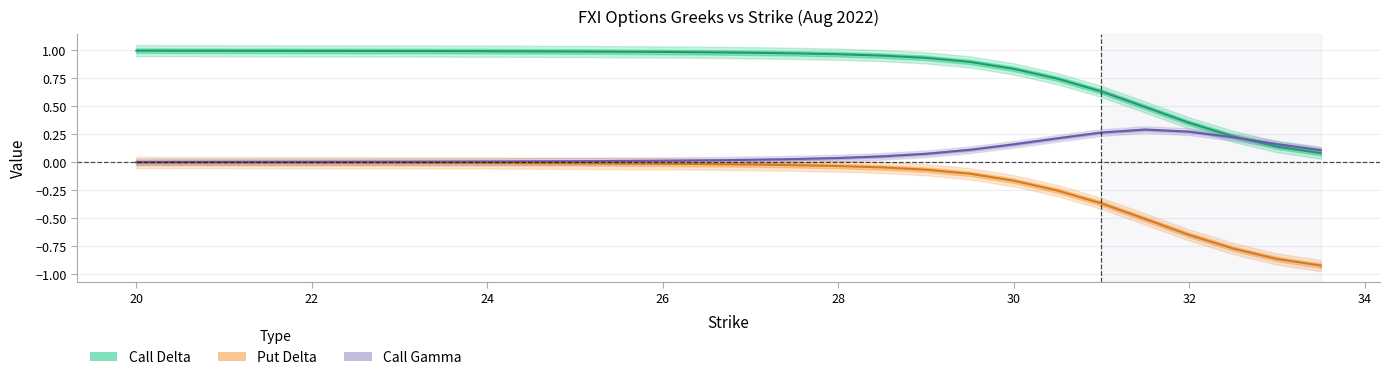

Rank the series by their maximum value, from highest to lowest.

Call Delta, Call Gamma, Put Delta